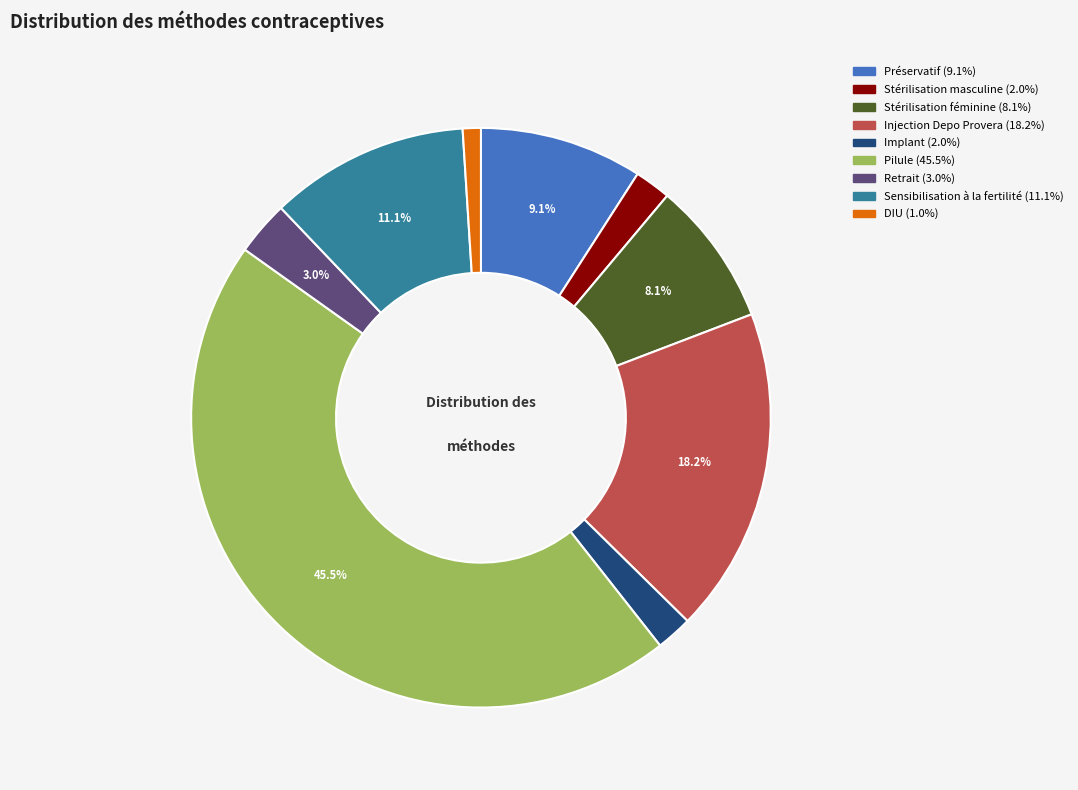

How many slices are in this pie chart?

9